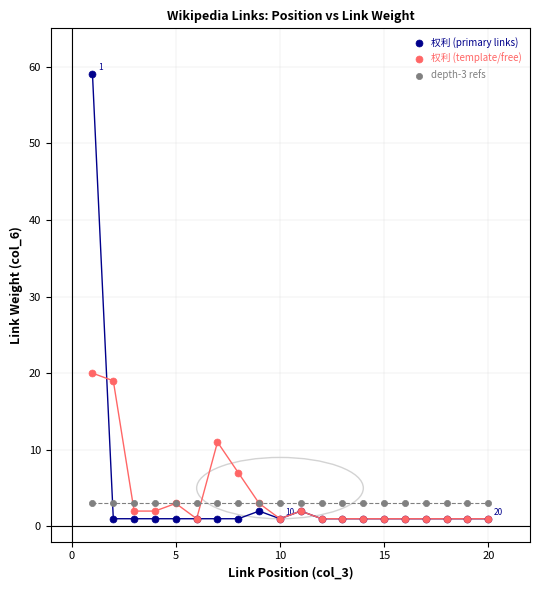

What are all the series names shown in the legend?

权利 (primary links), 权利 (template/free), depth-3 refs